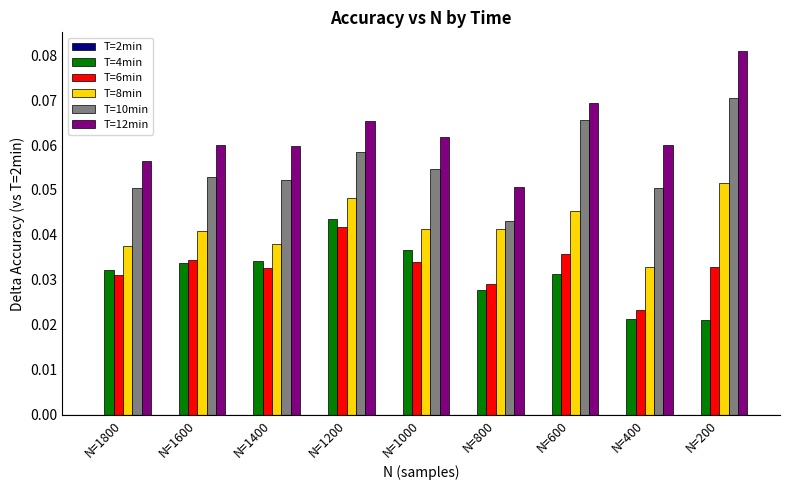

The value of T=8min at N=1800 is 0.1. True or false?

False